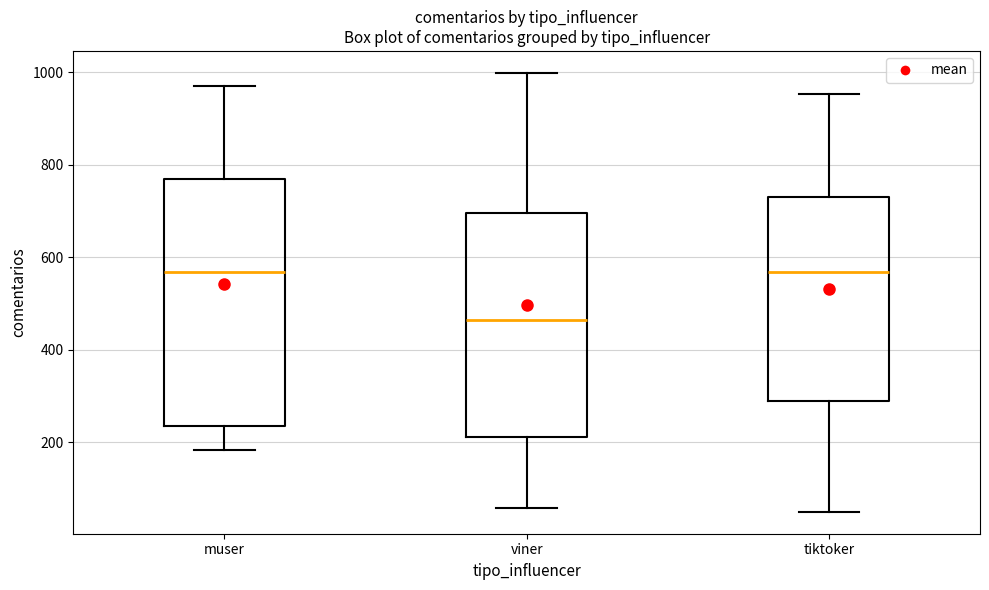

Reading left to right, read every box against the y-axis: the position of its median line, the range the box covers, and the ends of its whiskers. The values are not printed on the chart, so give them approximately, as read against the axis.

muser: median 560, box 240 to 760, whiskers 180 to 980
viner: median 460, box 220 to 700, whiskers 60 to 1000
tiktoker: median 560, box 280 to 720, whiskers 40 to 960